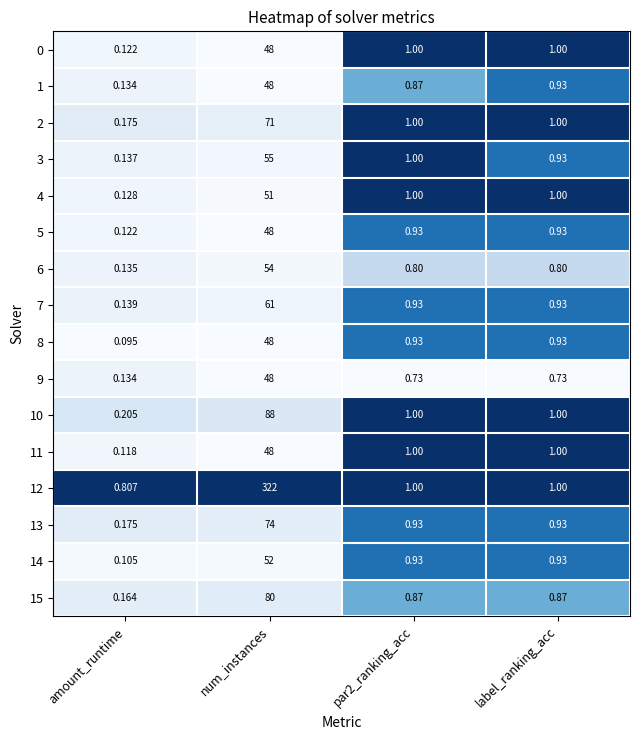

Where does the 0 series first go above 1?

num_instances